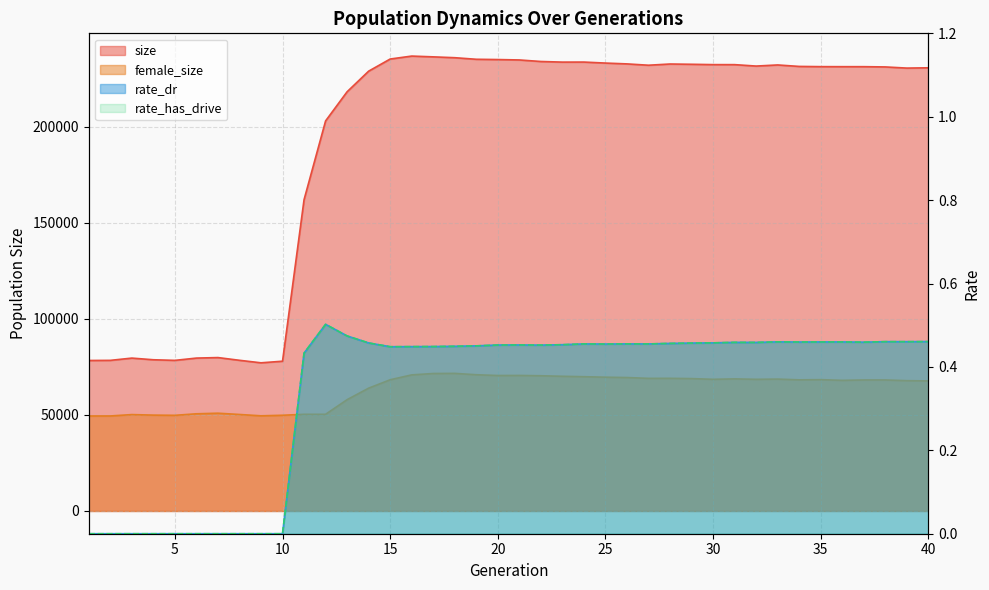

True or false: rate_has_drive and female_size intersect in this chart.

False